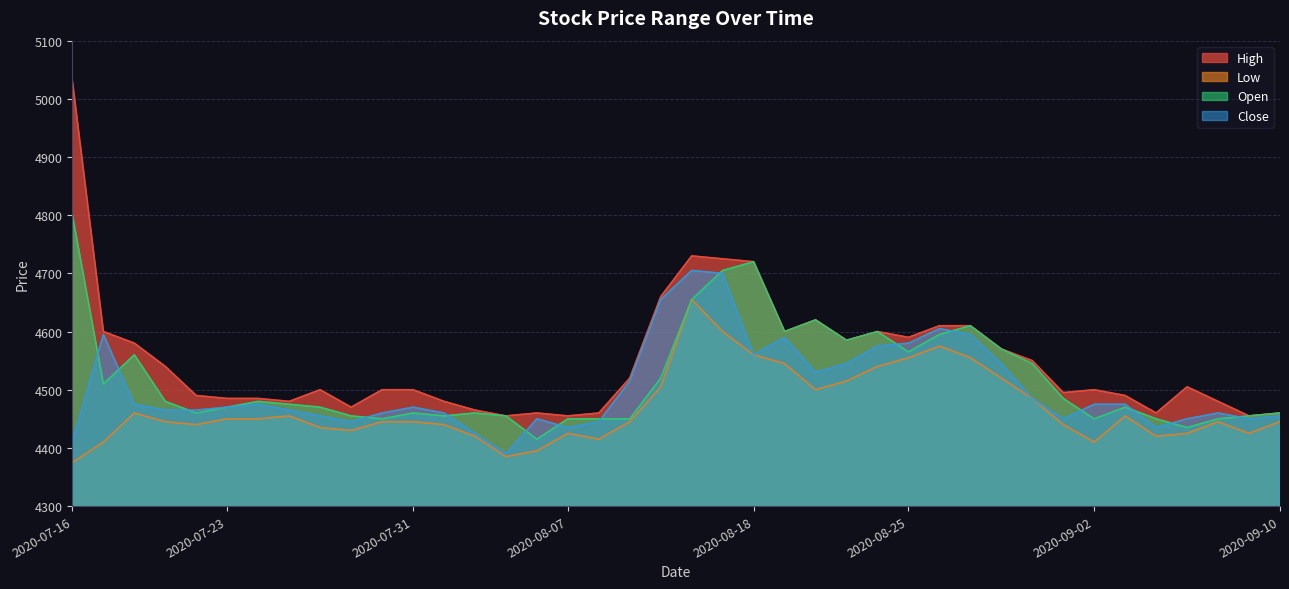

What is the highest value of the Open series?

4800